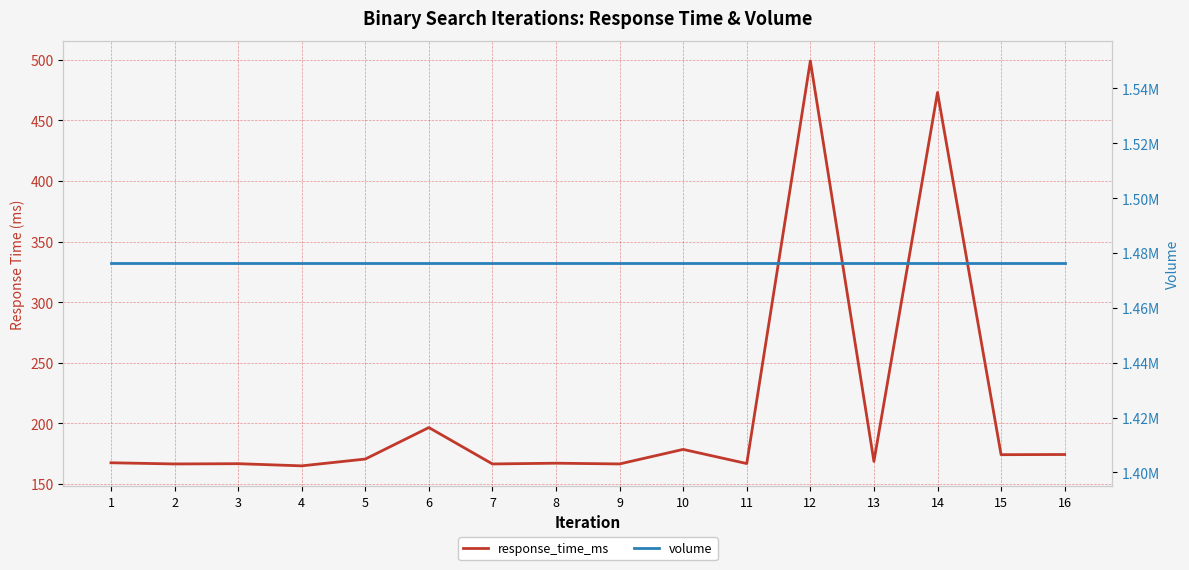

Count the number of categories in the chart.

16